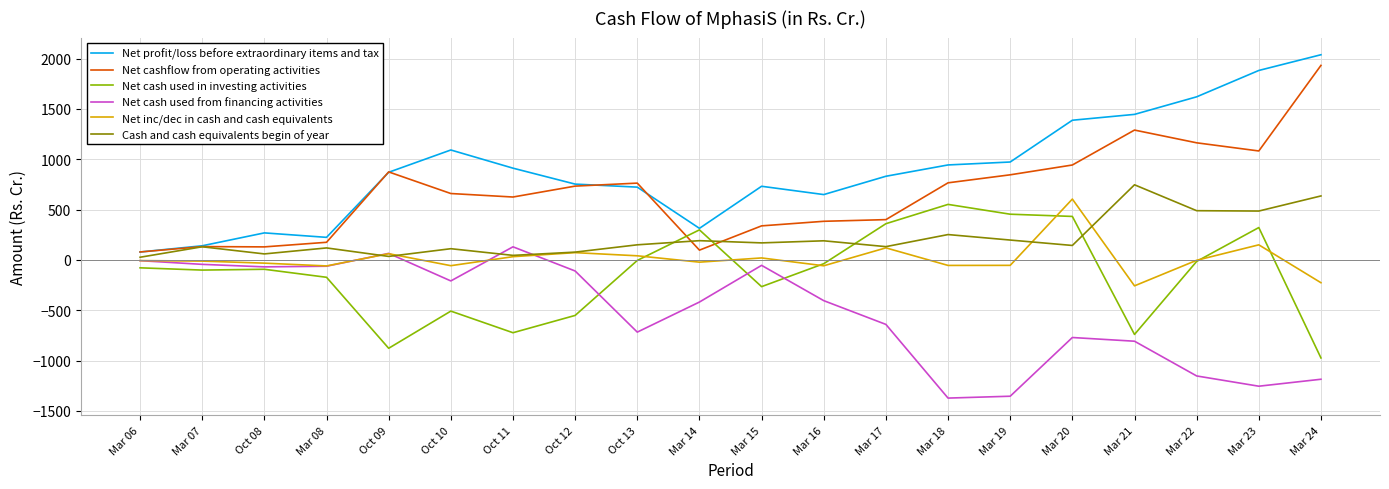

Is the value of Net inc/dec in cash and cash equivalents at Mar 21 greater than the value of Net cash used from financing activities at Mar 06?

No